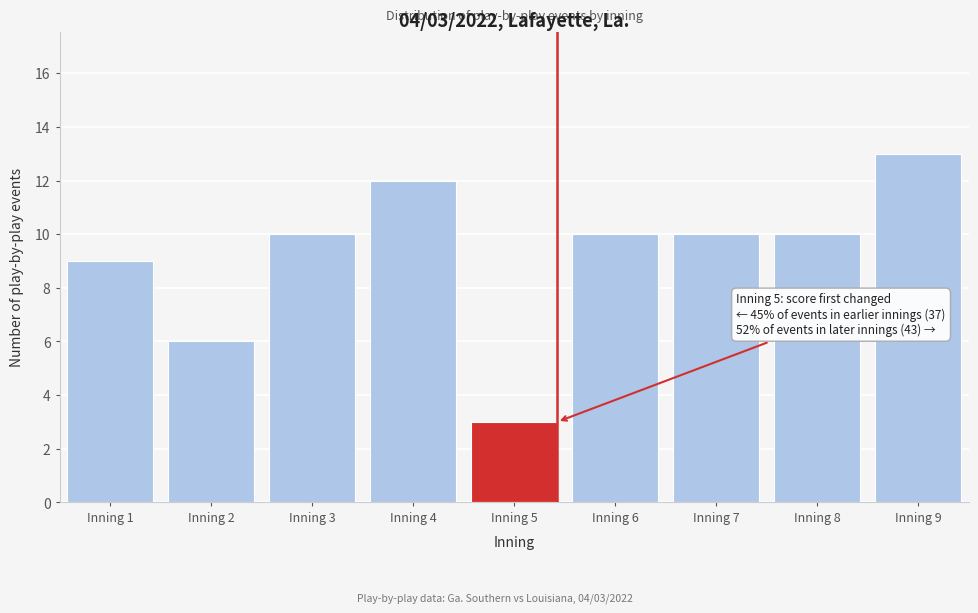

Reading left to right, what are all the values shown in this chart?

9	6	10	12	3	10	10	10	13